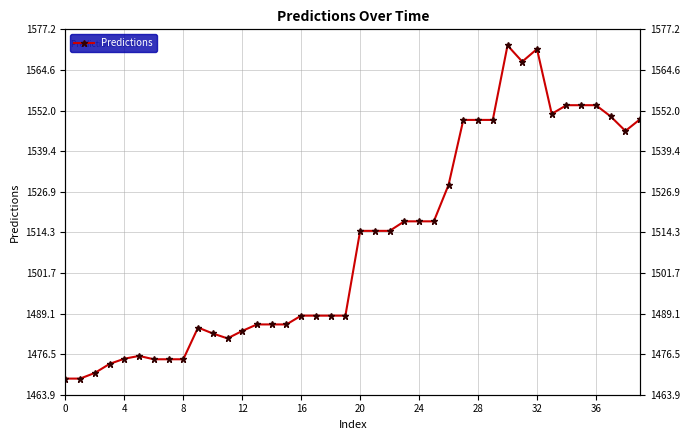

How many values exceed 1514?

20